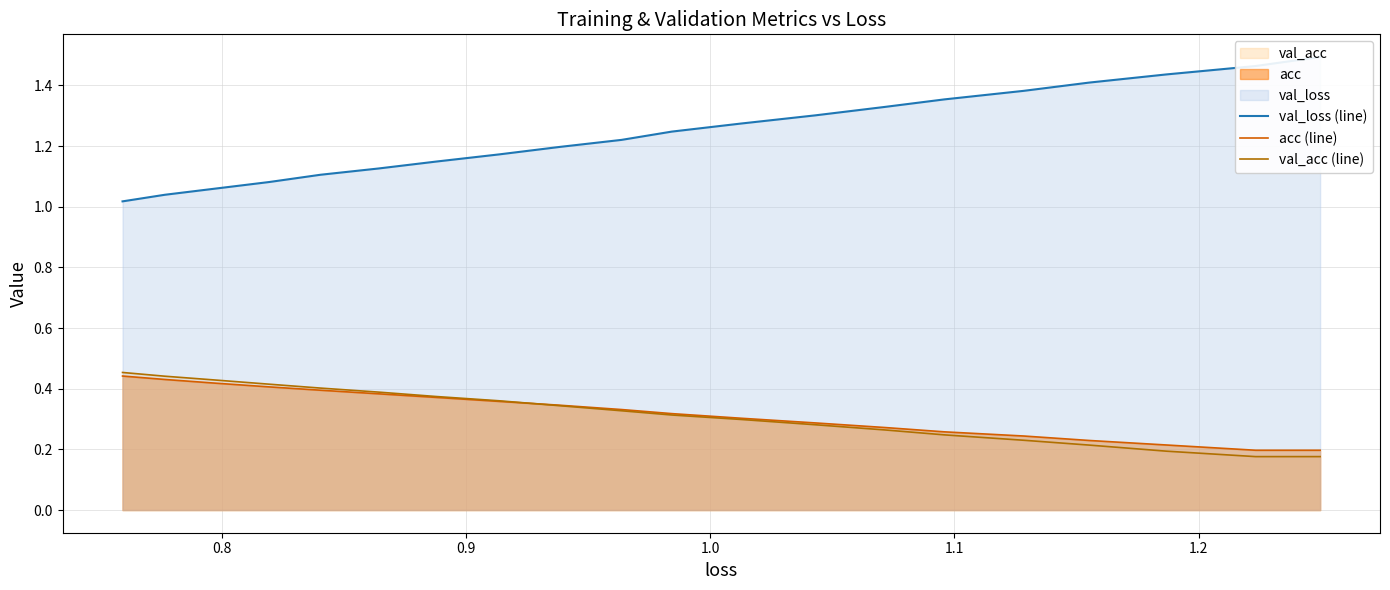

Count the number of categories in the chart.

20